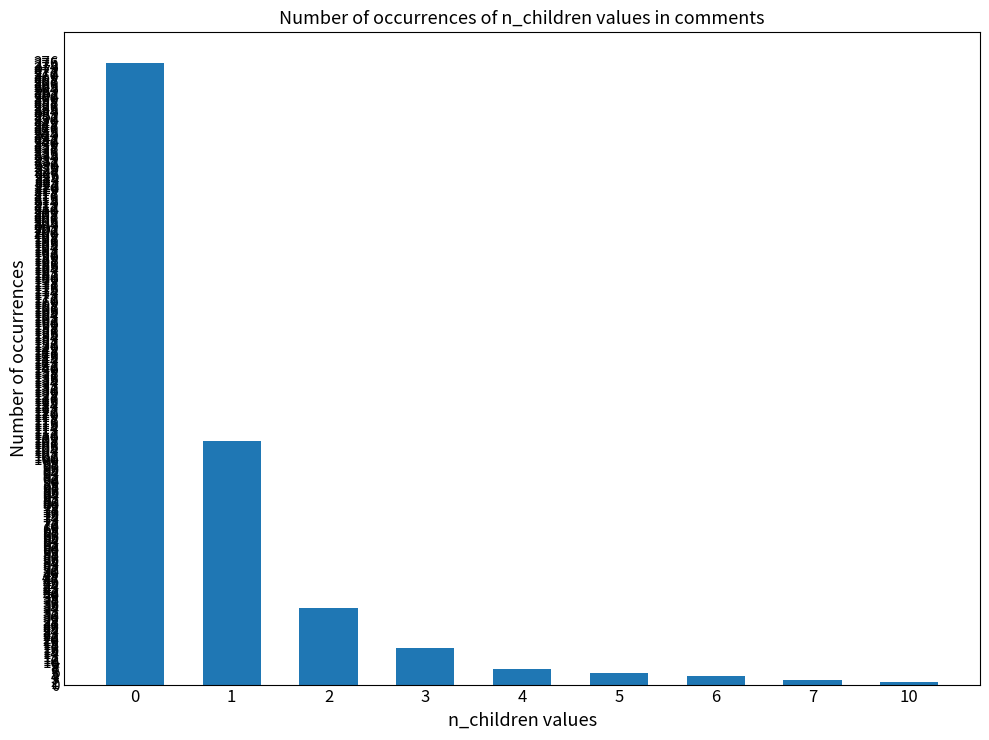

The value at 10 is 1. True or false?

True